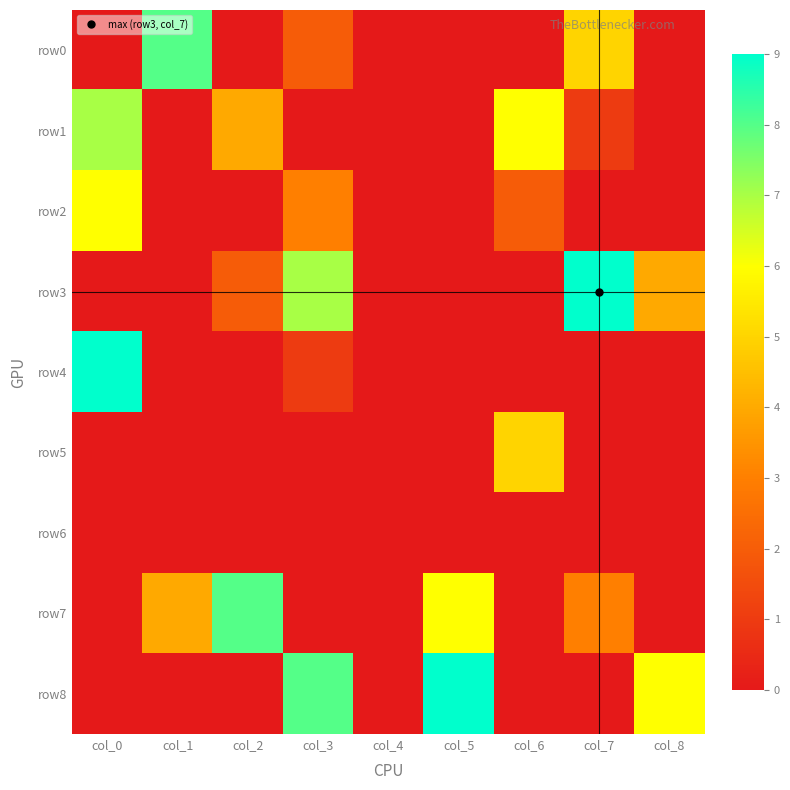

Reading left to right, transcribe all the data shown in this chart.

row0: col_0=0	col_1=8	col_2=0	col_3=2	col_4=0	col_5=0	col_6=0	col_7=5	col_8=0
row1: col_0=7	col_1=0	col_2=4	col_3=0	col_4=0	col_5=0	col_6=6	col_7=1	col_8=0
row2: col_0=6	col_1=0	col_2=0	col_3=3	col_4=0	col_5=0	col_6=2	col_7=0	col_8=0
row3: col_0=0	col_1=0	col_2=2	col_3=7	col_4=0	col_5=0	col_6=0	col_7=9	col_8=4
row4: col_0=9	col_1=0	col_2=0	col_3=1	col_4=0	col_5=0	col_6=0	col_7=0	col_8=0
row5: col_0=0	col_1=0	col_2=0	col_3=0	col_4=0	col_5=0	col_6=5	col_7=0	col_8=0
row6: col_0=0	col_1=0	col_2=0	col_3=0	col_4=0	col_5=0	col_6=0	col_7=0	col_8=0
row7: col_0=0	col_1=4	col_2=8	col_3=0	col_4=0	col_5=6	col_6=0	col_7=3	col_8=0
row8: col_0=0	col_1=0	col_2=0	col_3=8	col_4=0	col_5=9	col_6=0	col_7=0	col_8=6